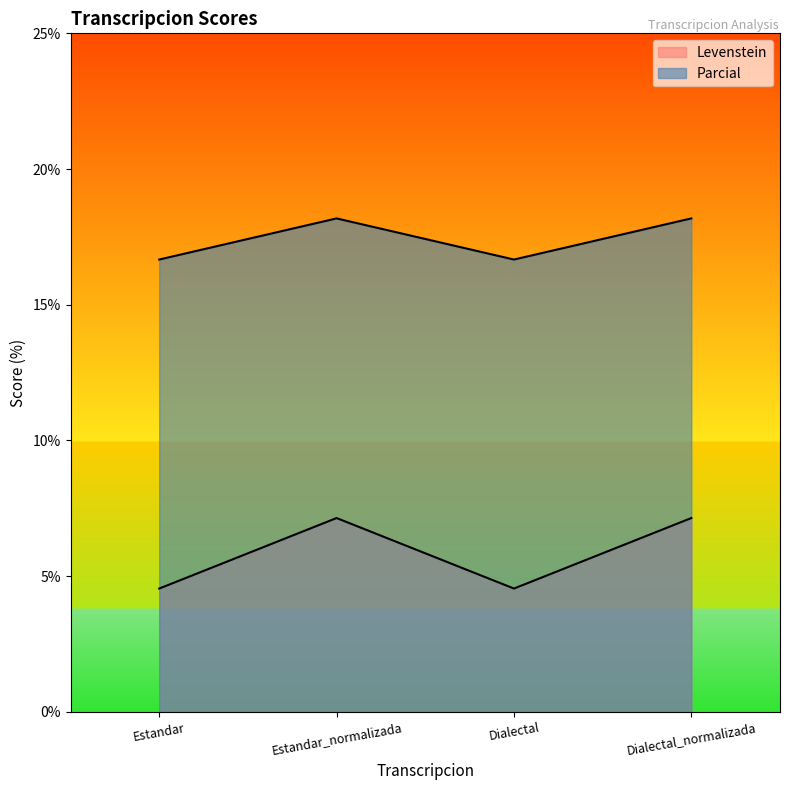

How many data points in Levenstein are less than 7?

2